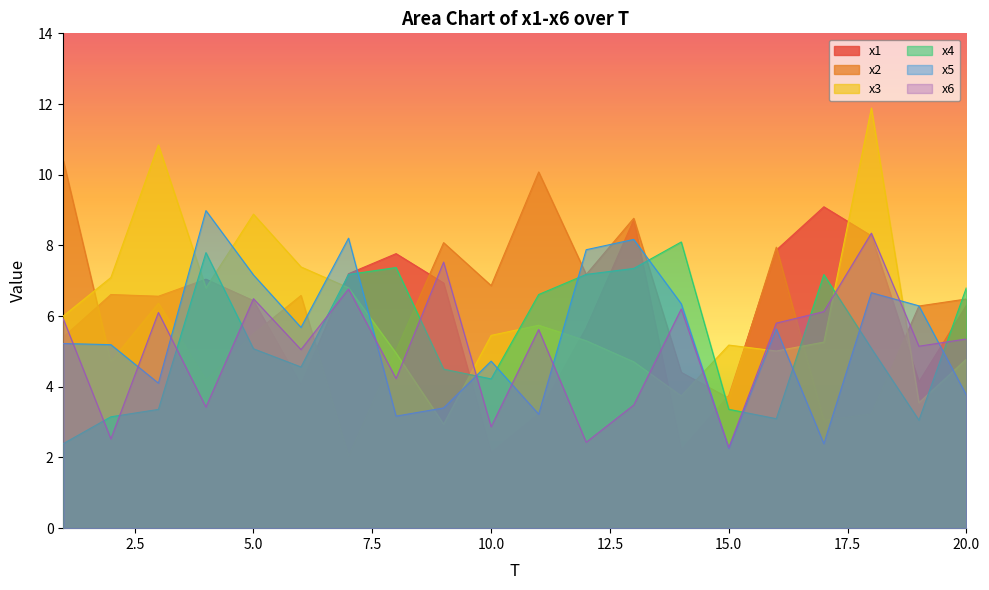

What is the sum of the x4 values at 18 and 16?

8.2